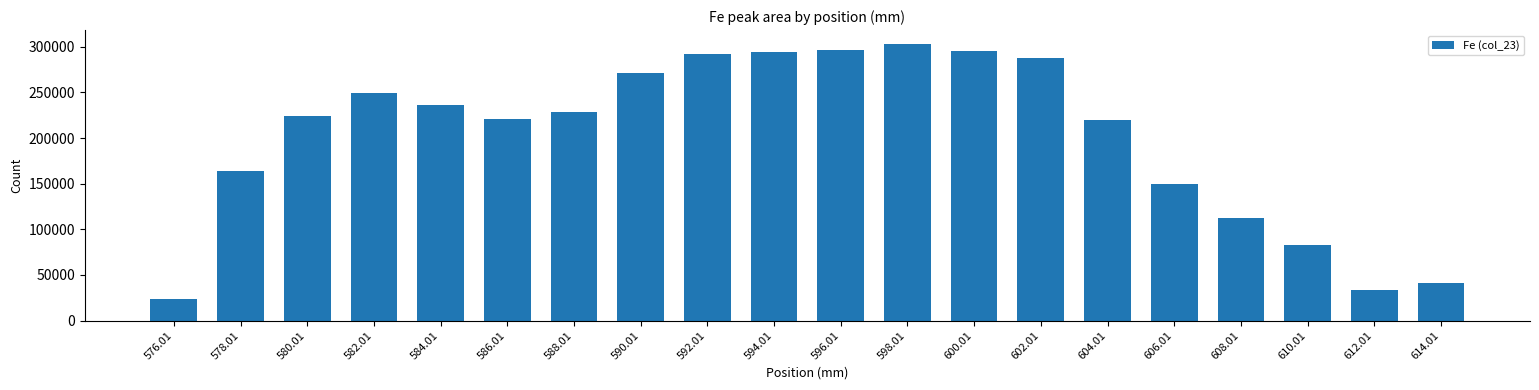

What is the value of the 3rd bar from the left?

223964